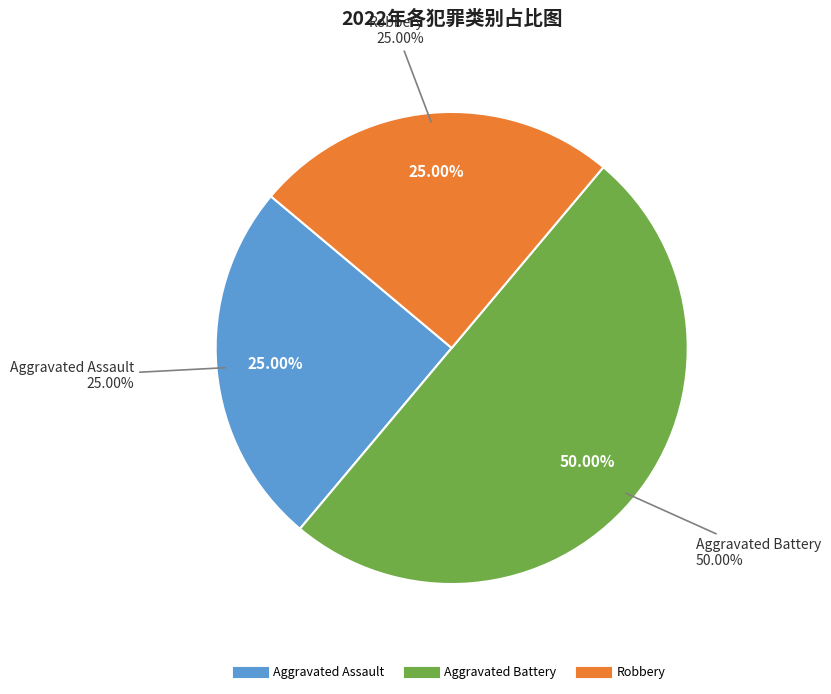

To the nearest percent, what portion does Aggravated Assault represent?

25%